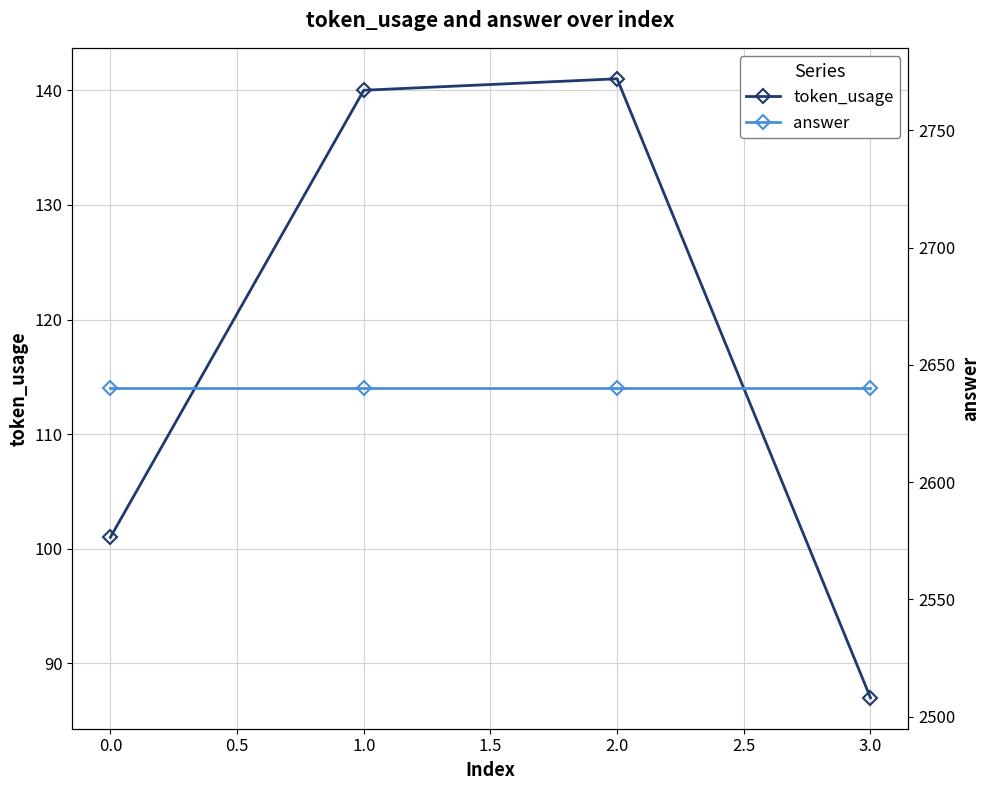

The token_usage series shows 101 at 0.0. True or false?

True